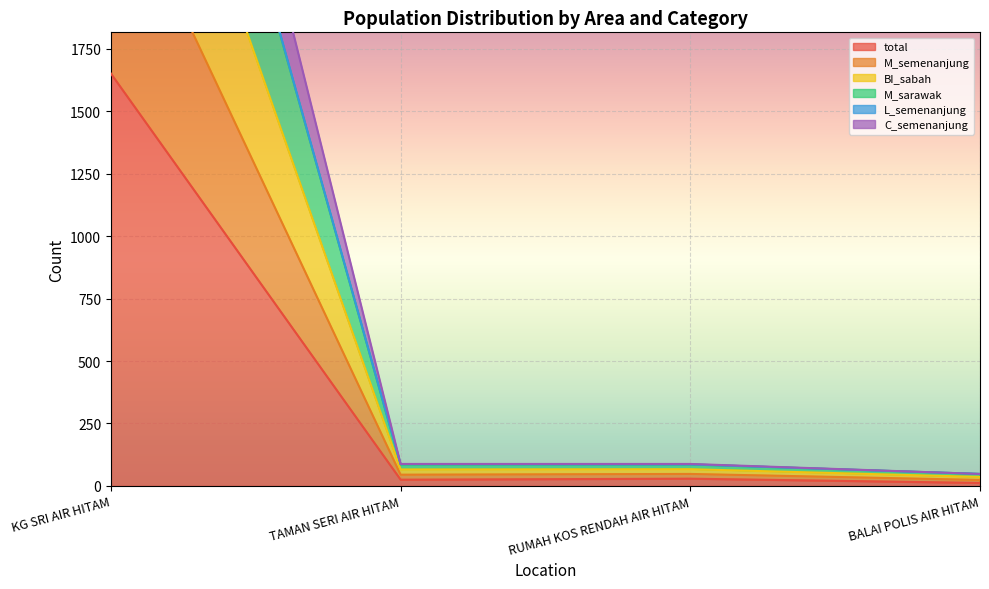

How many data points does each series have?

4